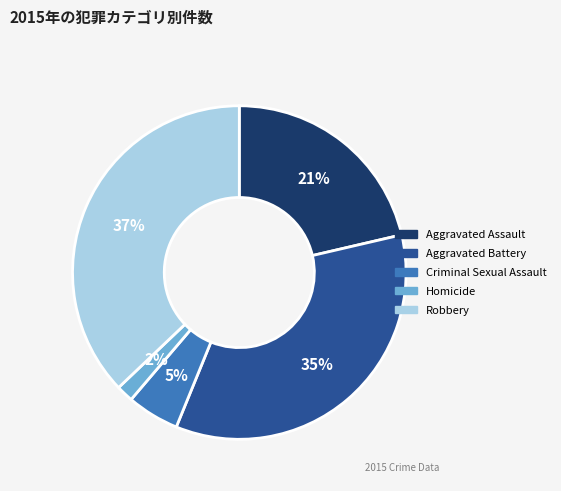

True or false: Robbery accounts for 45% of the total.

False